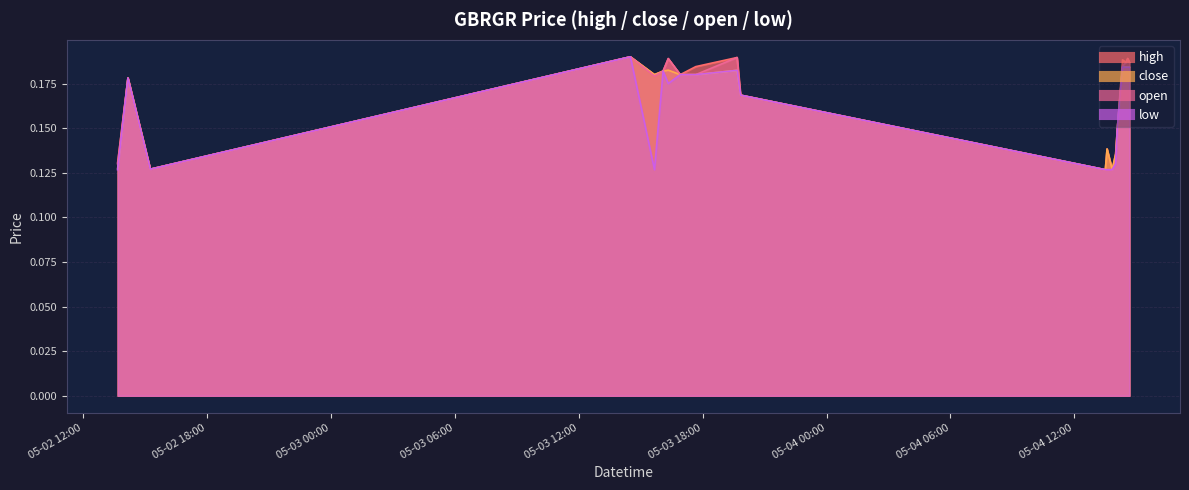

What is the difference between the maximum and minimum values in the open series?

0.1